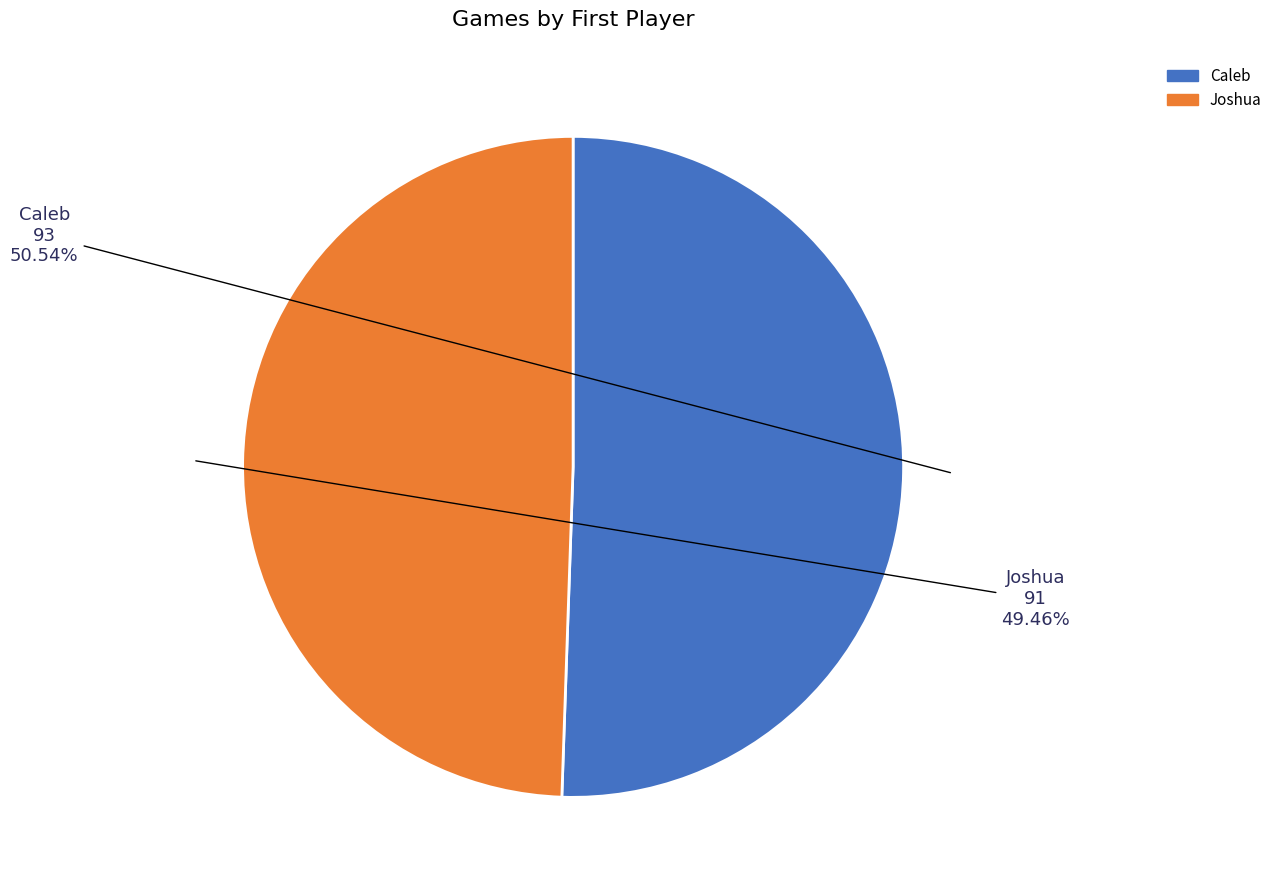

Between Joshua and Caleb, which is larger?

Caleb